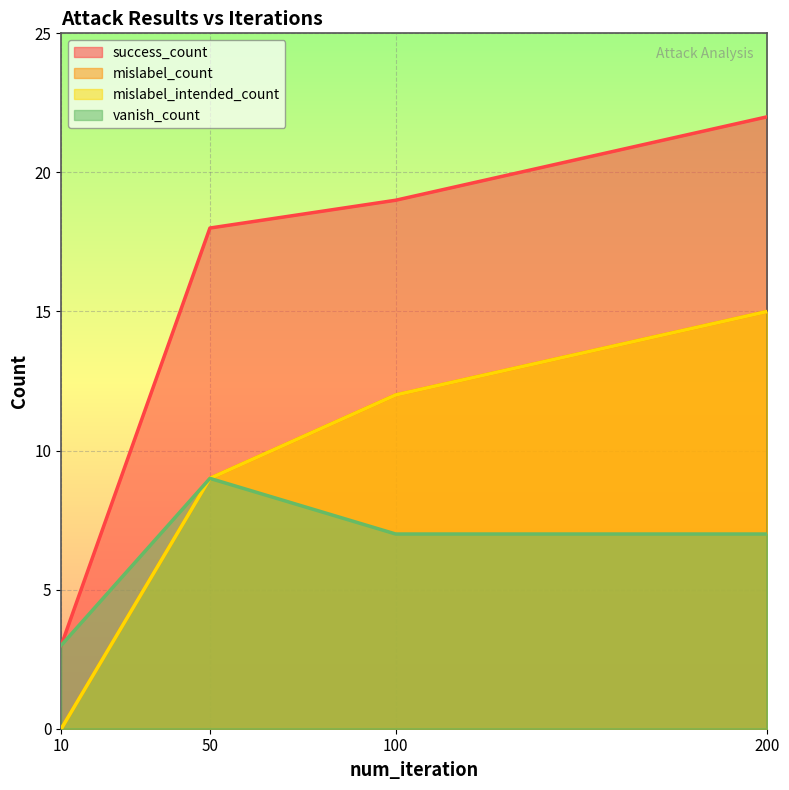

Is it true that mislabel_count equals -10 at 10?

False